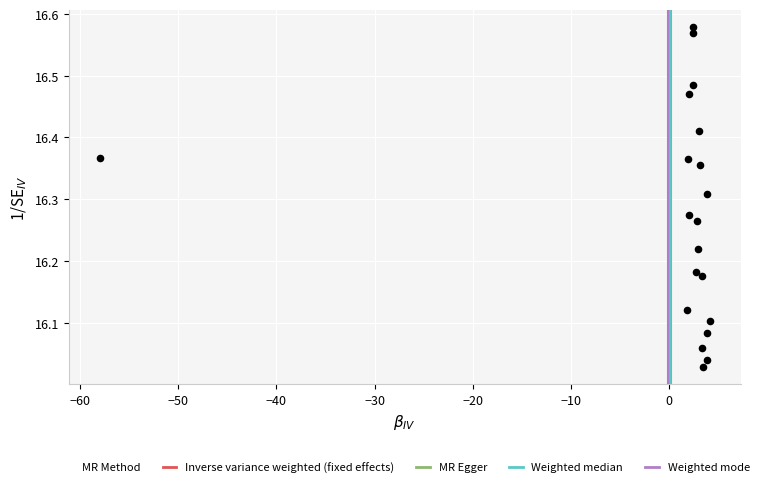

What is the range of X values (max minus min)?

62.2